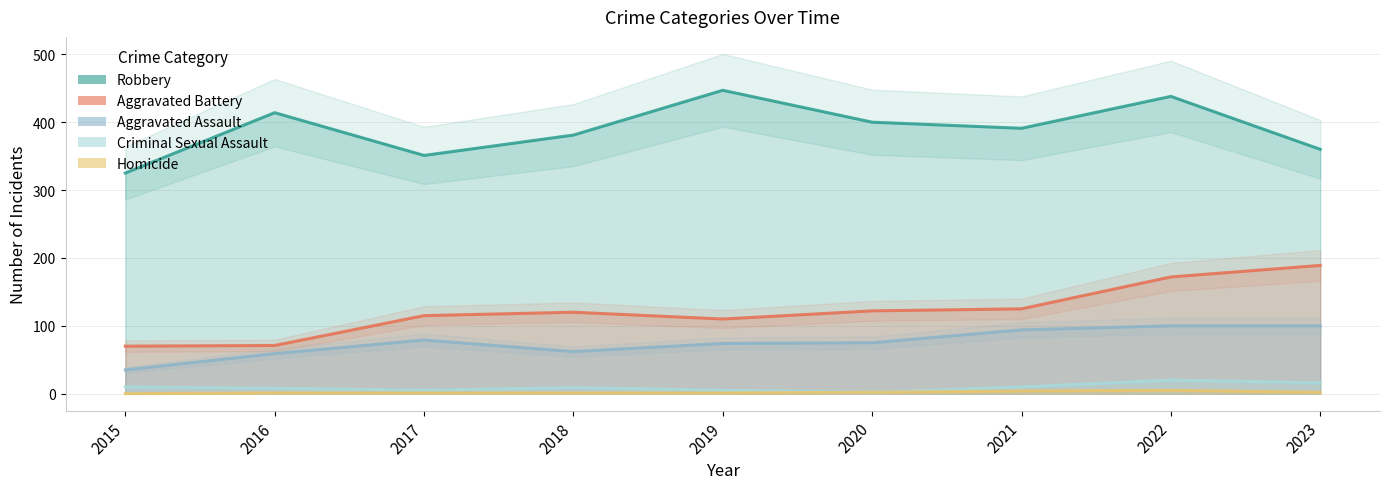

Which series changed the most between 2015 and 2023?

Aggravated Battery